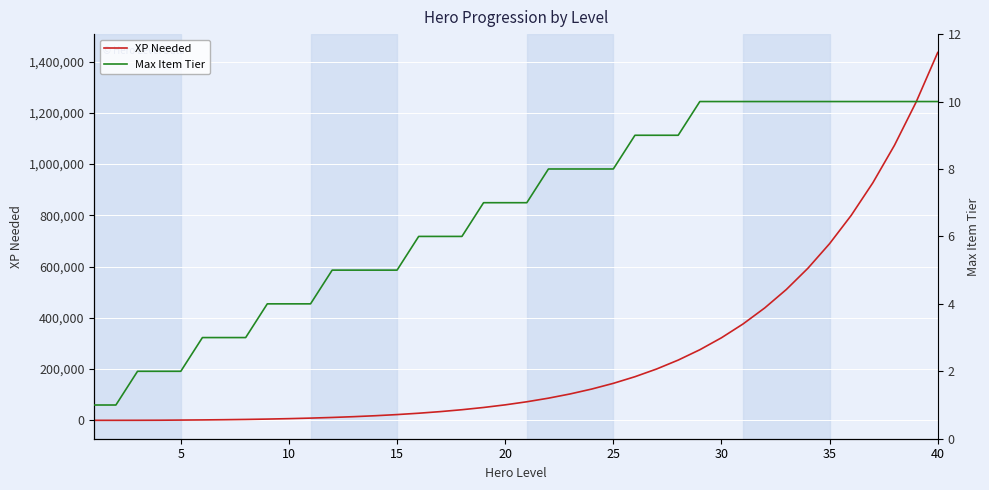

Is it true that XP Needed equals 712594 at 32?

False